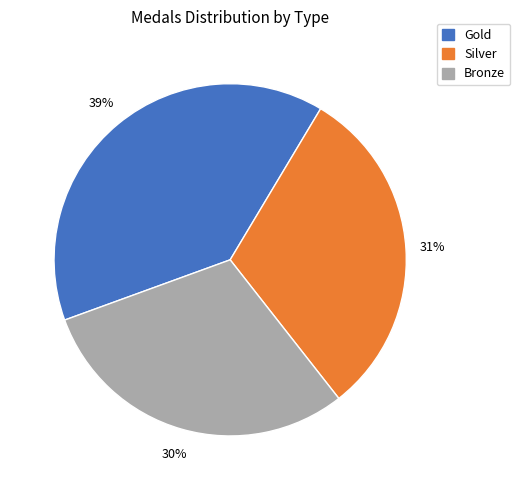

Does any single category account for the majority?

No